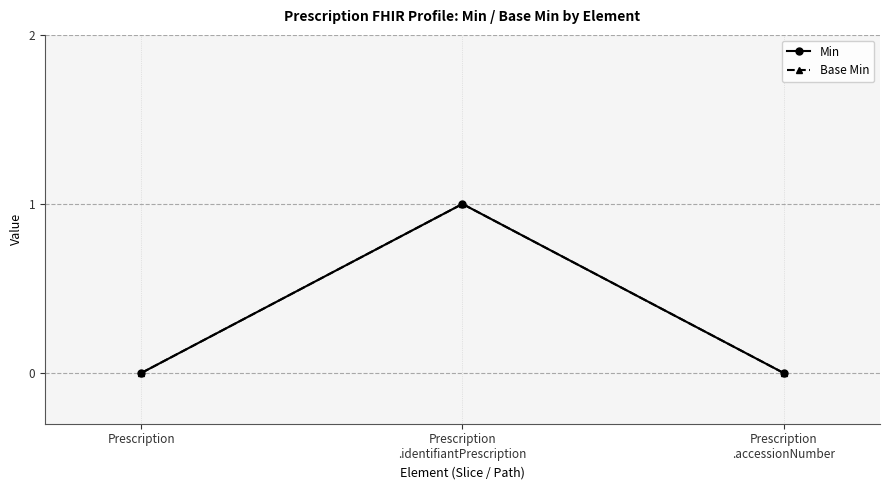

The value of Base Min at Prescription
.identifiantPrescription is 1. True or false?

True